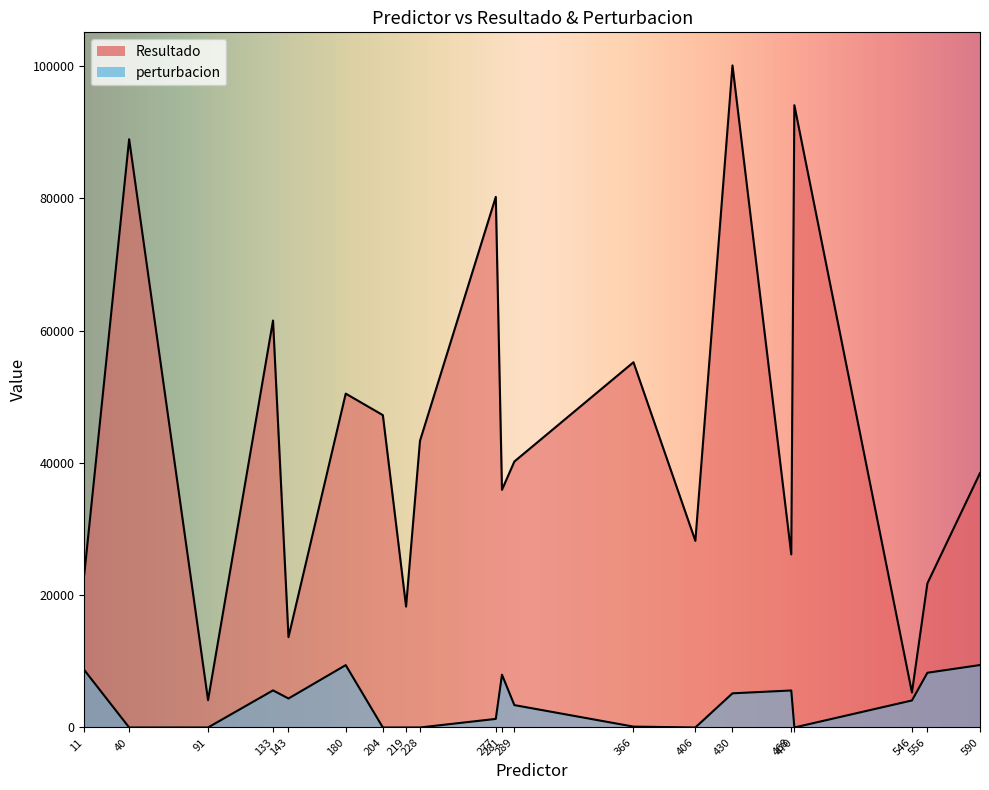

Read the Resultado value at 430.

100071.5